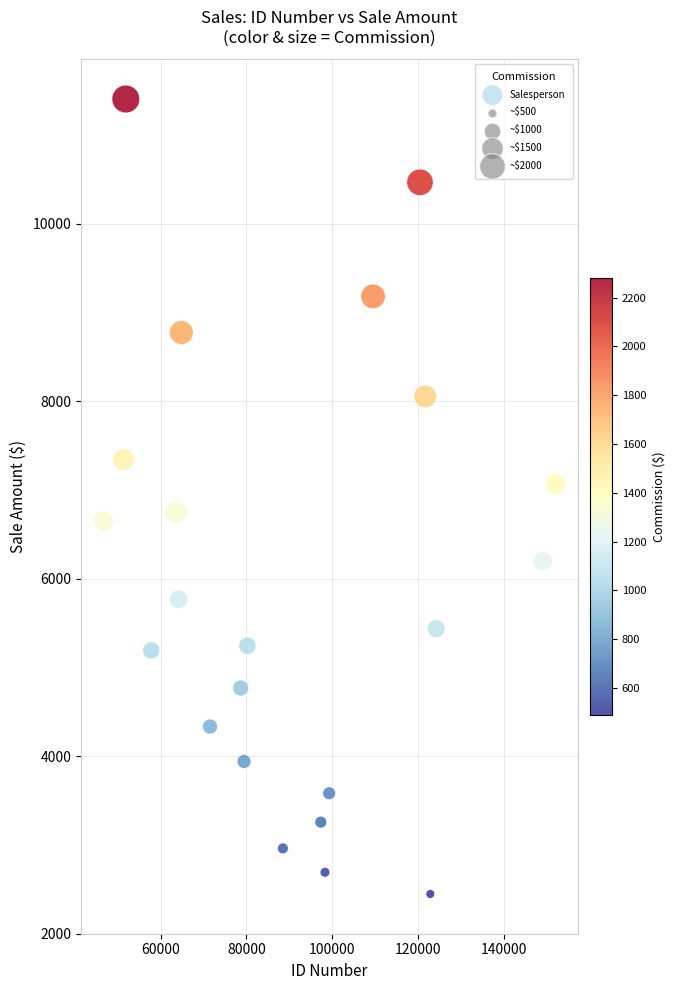

What is the range of X values (max minus min)?

105489.5